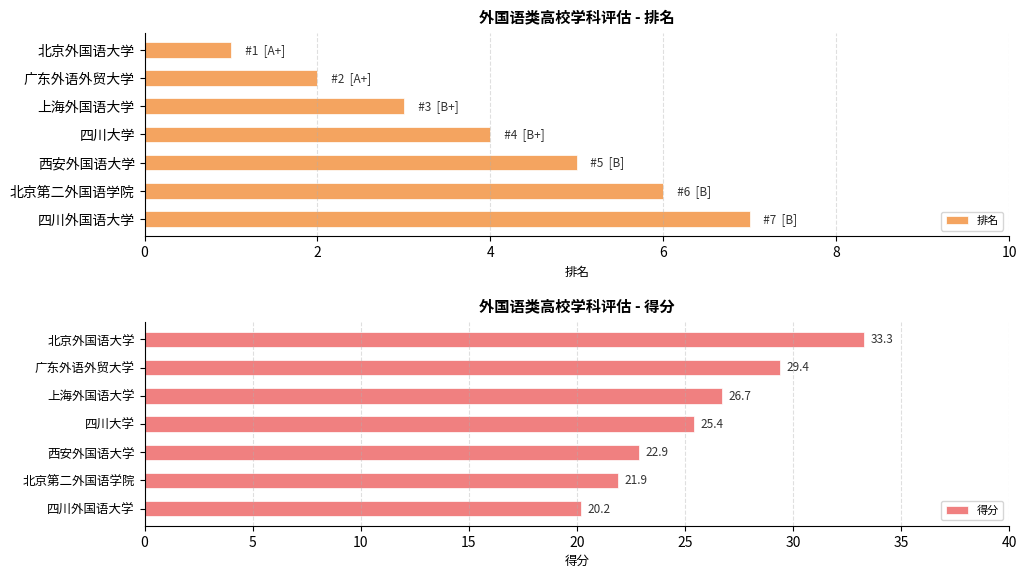

What is the smallest value displayed?

1.0